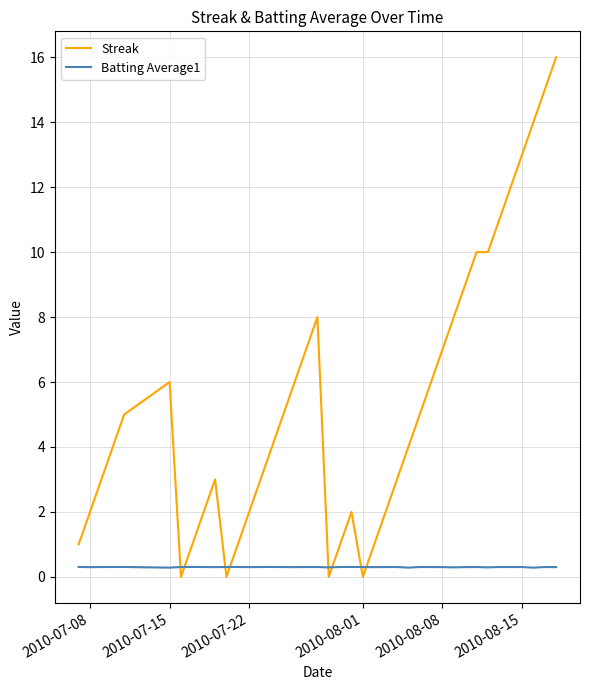

True or false: Batting Average1 has more than 2 points higher than both neighbors.

True